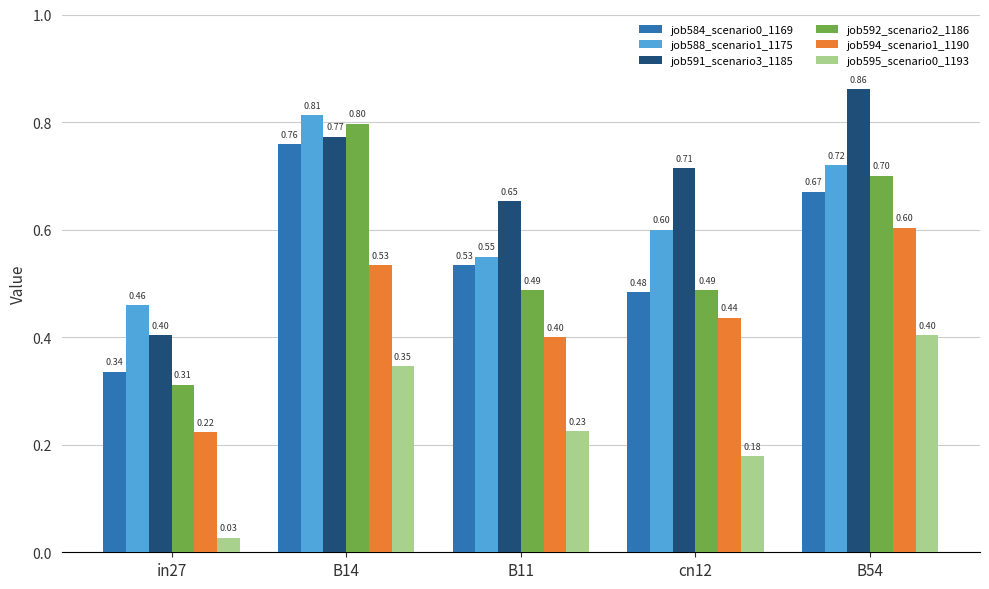

Which series has the largest range (max minus min)?

job592_scenario2_1186